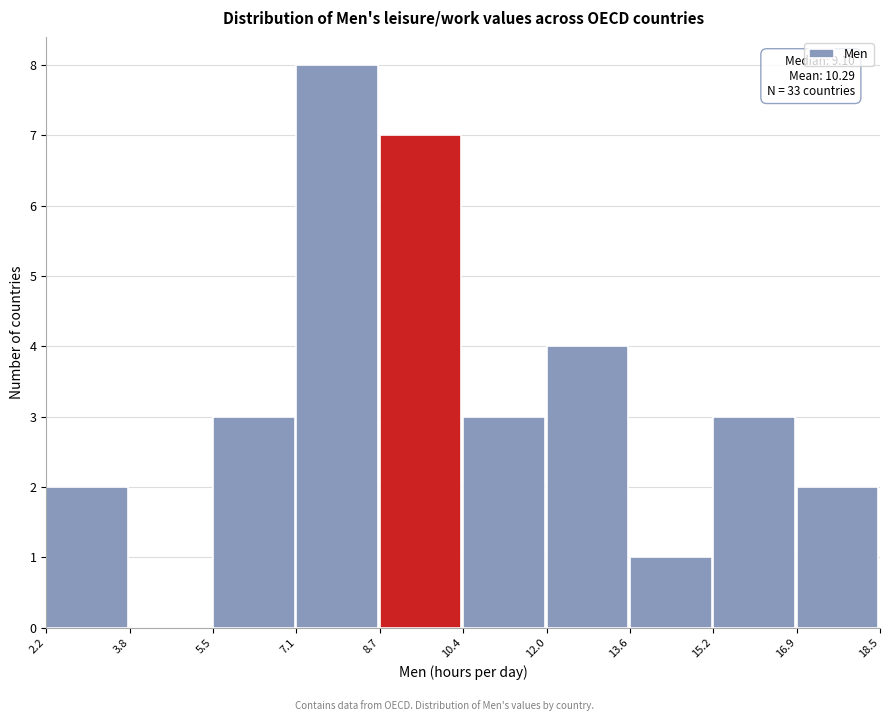

Which range on the x-axis has the tallest bar?

7.1 to 8.7